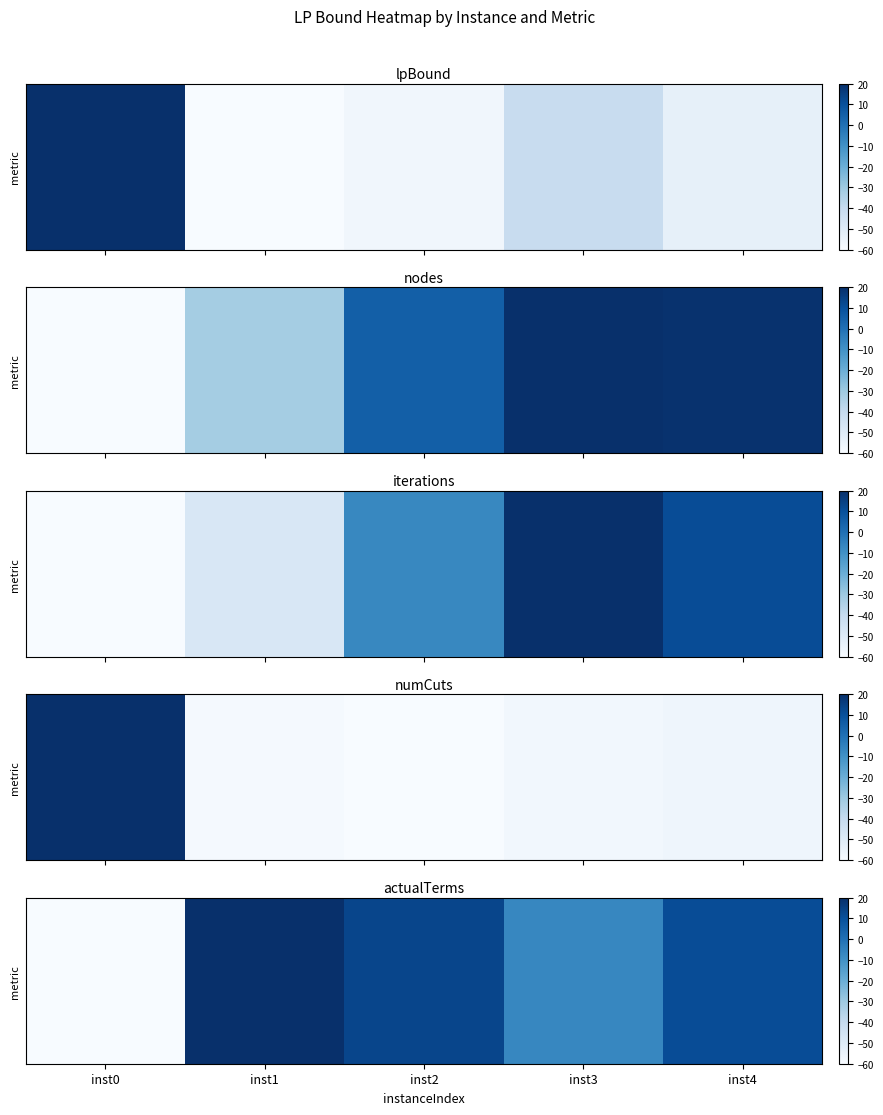

What is the greatest value displayed?

20.0